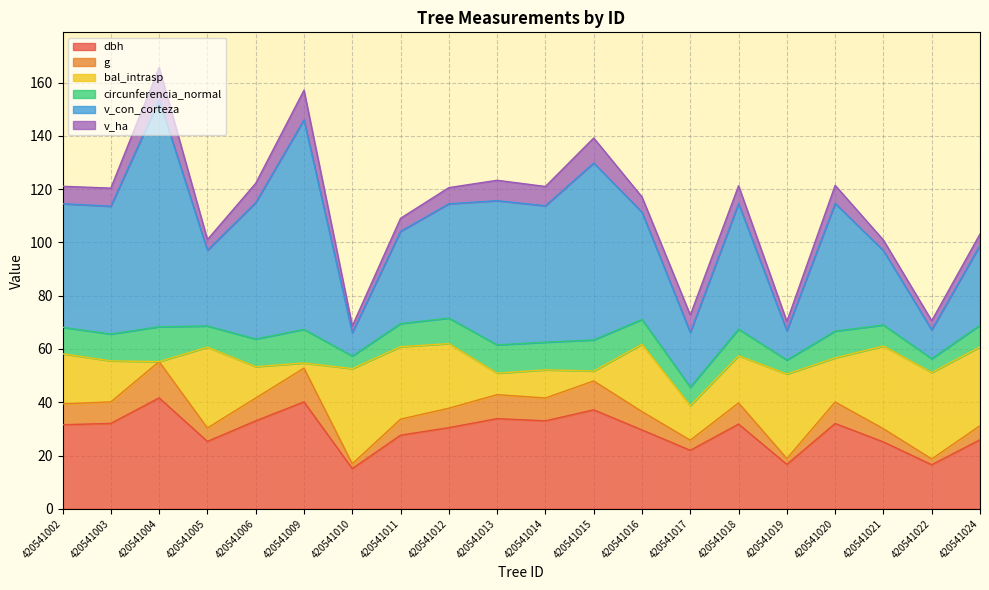

At which label does dbh reach its peak?

420541004